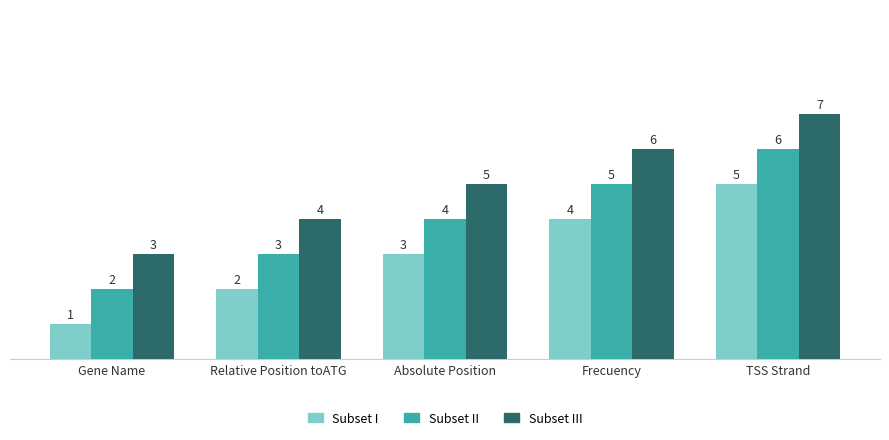

What is the maximum value for Subset III?

7